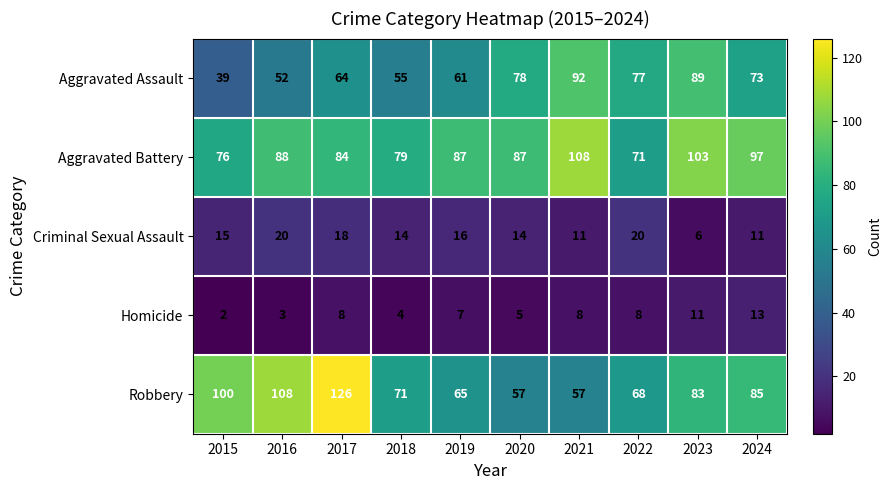

What is the spread (max minus min) of values at 2023?

97